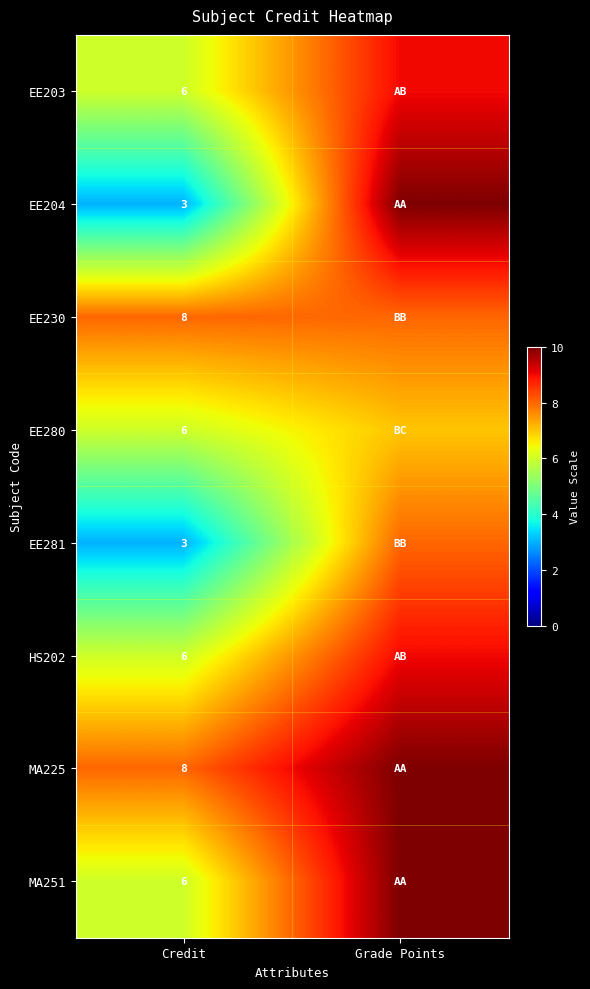

True or false: EE203 has a value of 6 at Credit.

True